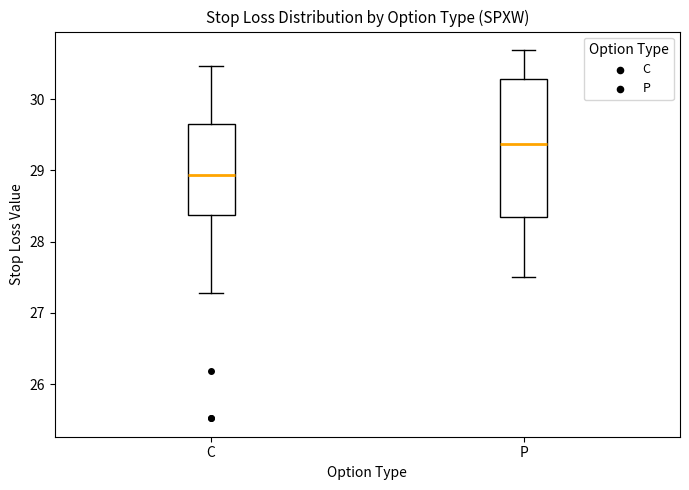

Reading left to right, read every box against the y-axis: the position of its median line, the range the box covers, and the ends of its whiskers. The values are not printed on the chart, so give them approximately, as read against the axis.

C: median 28.9, box 28.4 to 29.6, whiskers 27.3 to 30.5
P: median 29.4, box 28.4 to 30.3, whiskers 27.5 to 30.7